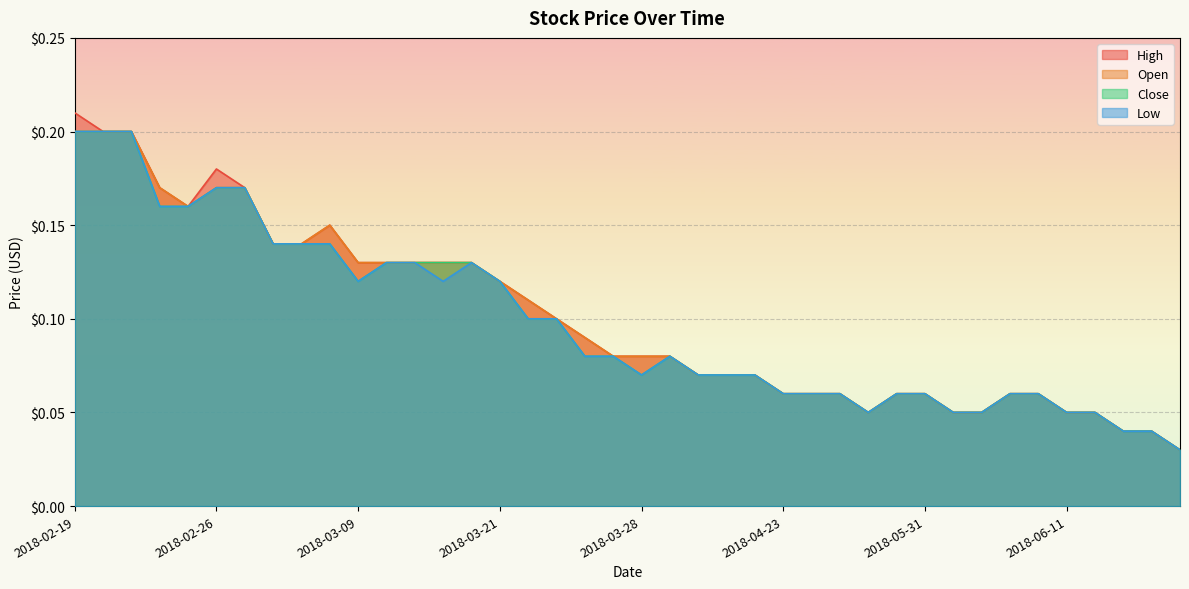

True or false: Close and Open cross at least once.

False